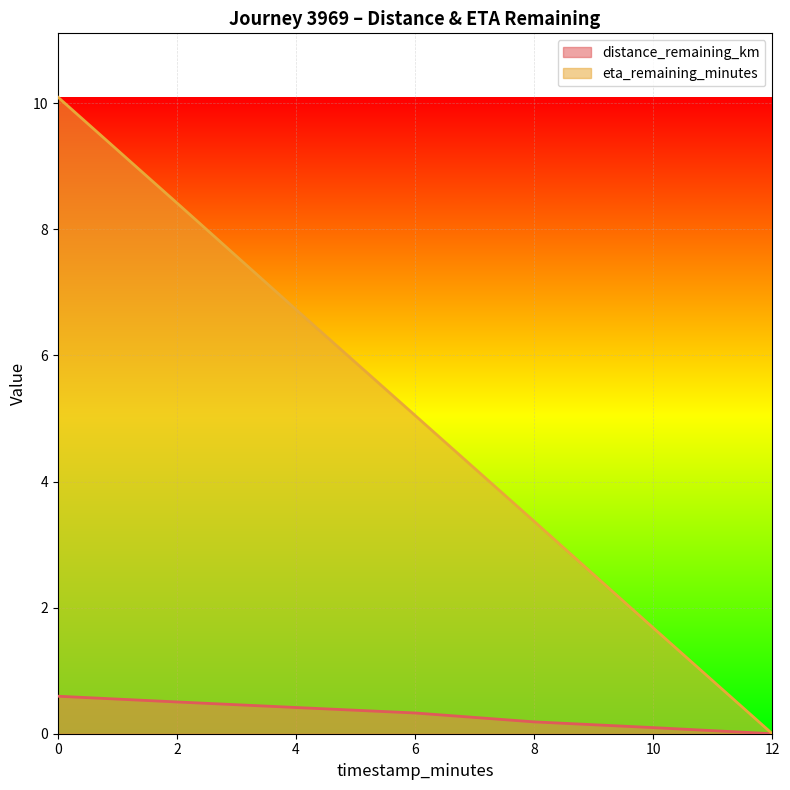

What is the spread (max minus min) of values at 4?

6.3